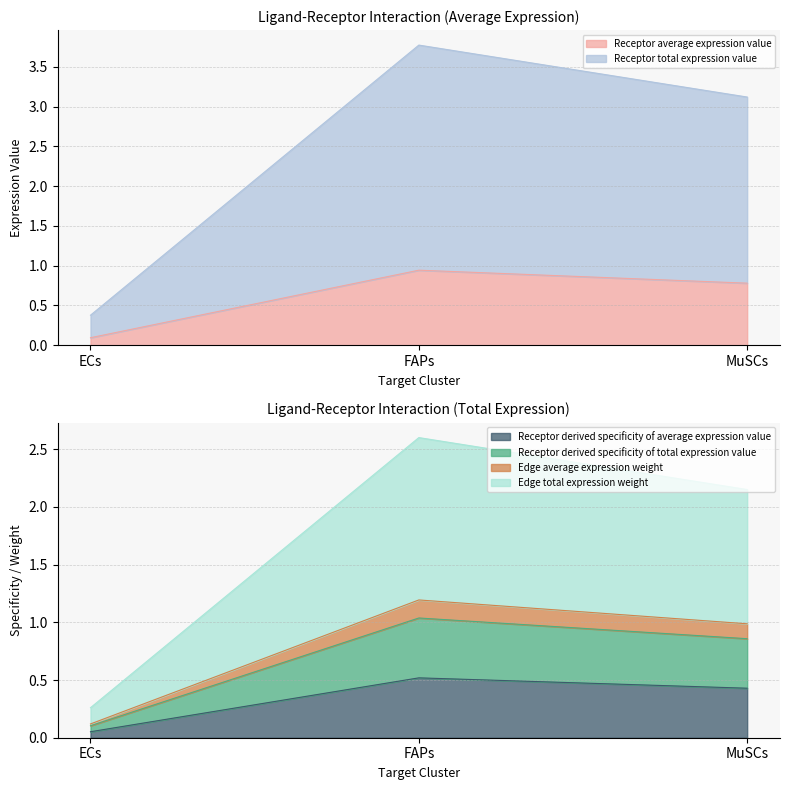

At which label does Receptor average expression value reach its peak?

FAPs